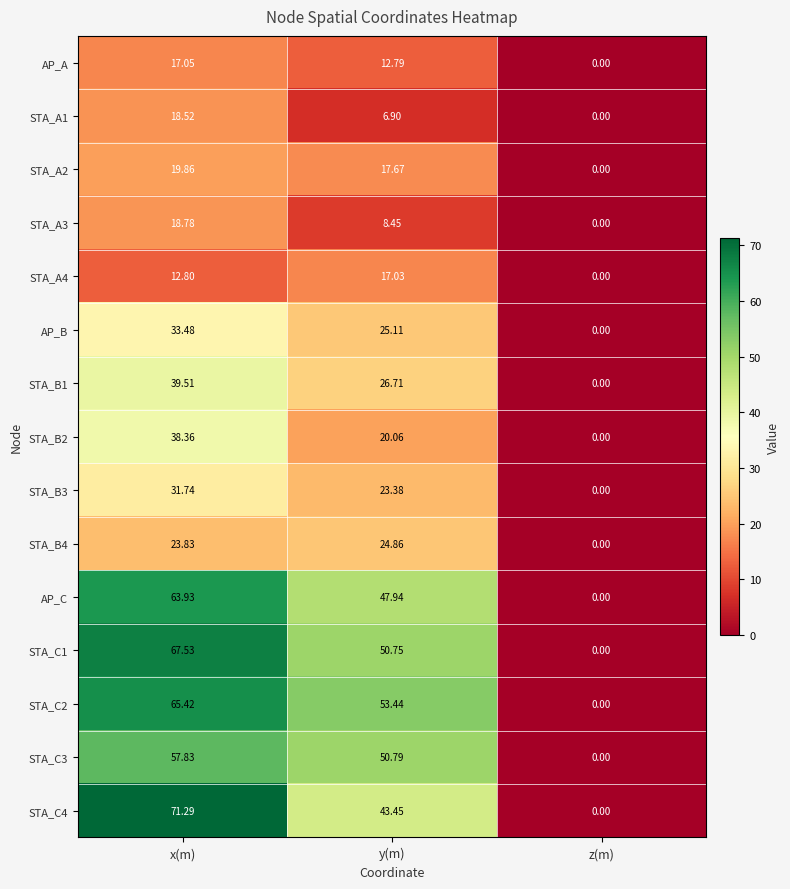

At which label does STA_A2 first exceed 17?

x(m)